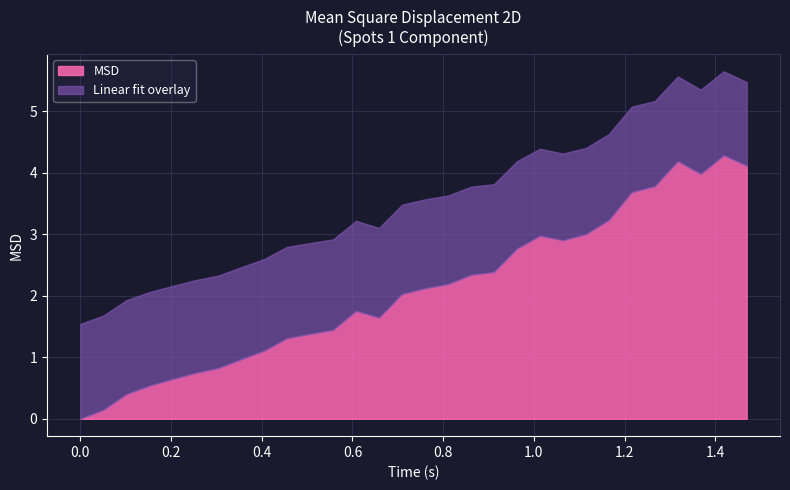

What is the highest value of the MSD series?

4.3